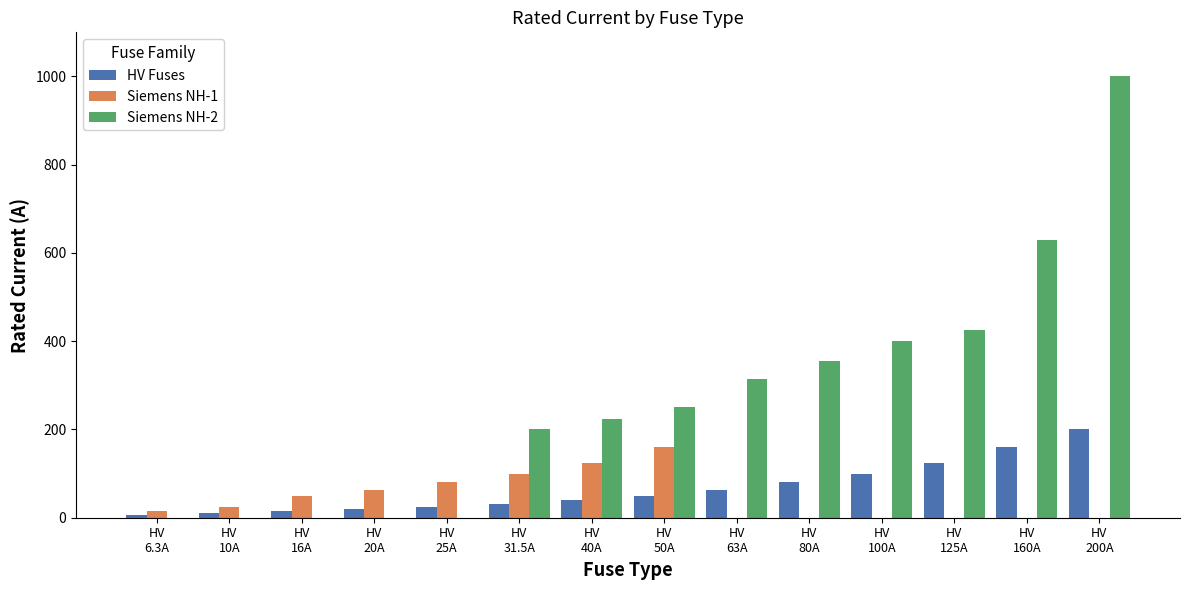

What is the highest value of the Siemens NH-1 series?

160.0